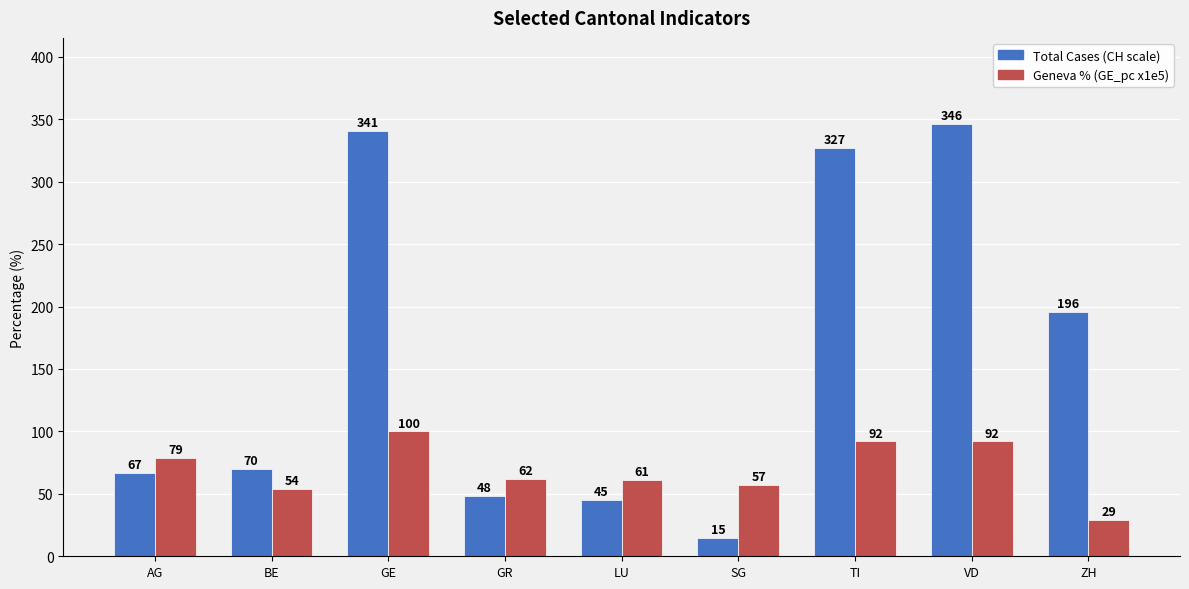

Reading right to left, what are all the values shown in this chart?

Total Cases (CH scale): 196	346	327	15	45	48	341	70	67
Geneva % (GE_pc x1e5): 29	92	92	57	61	62	100	54	79